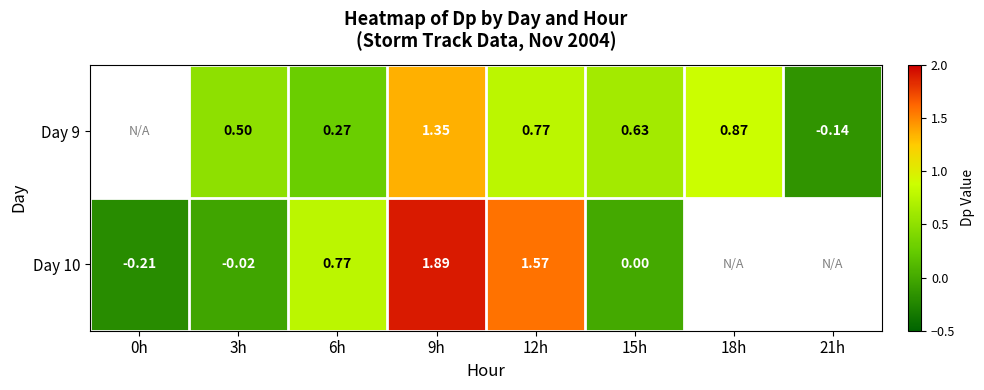

Is the value of Day 10 at 6h greater than the value of Day 9 at 21h?

Yes